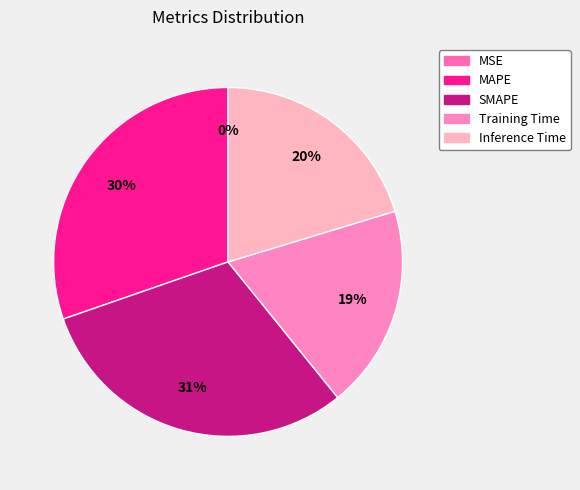

How many slices are in this pie chart?

5